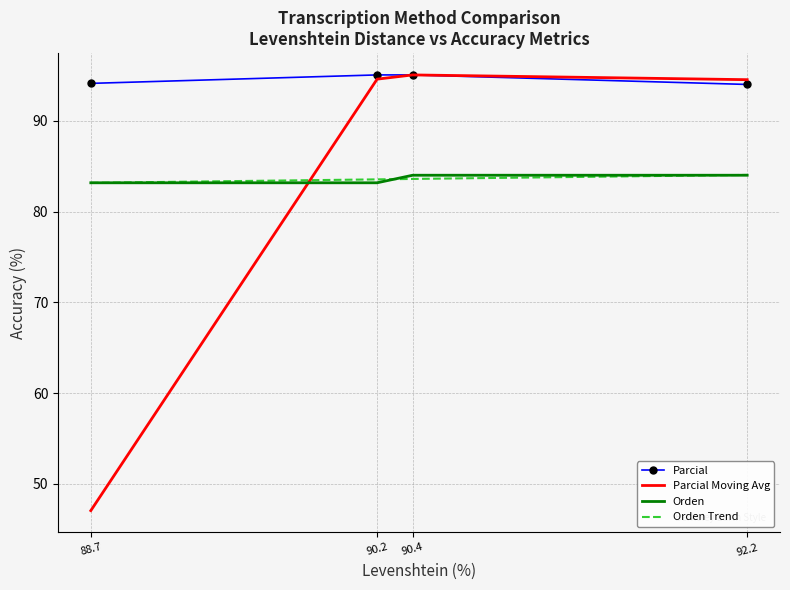

Between 88.7 and 90.4, which series saw the biggest shift?

Parcial Moving Avg